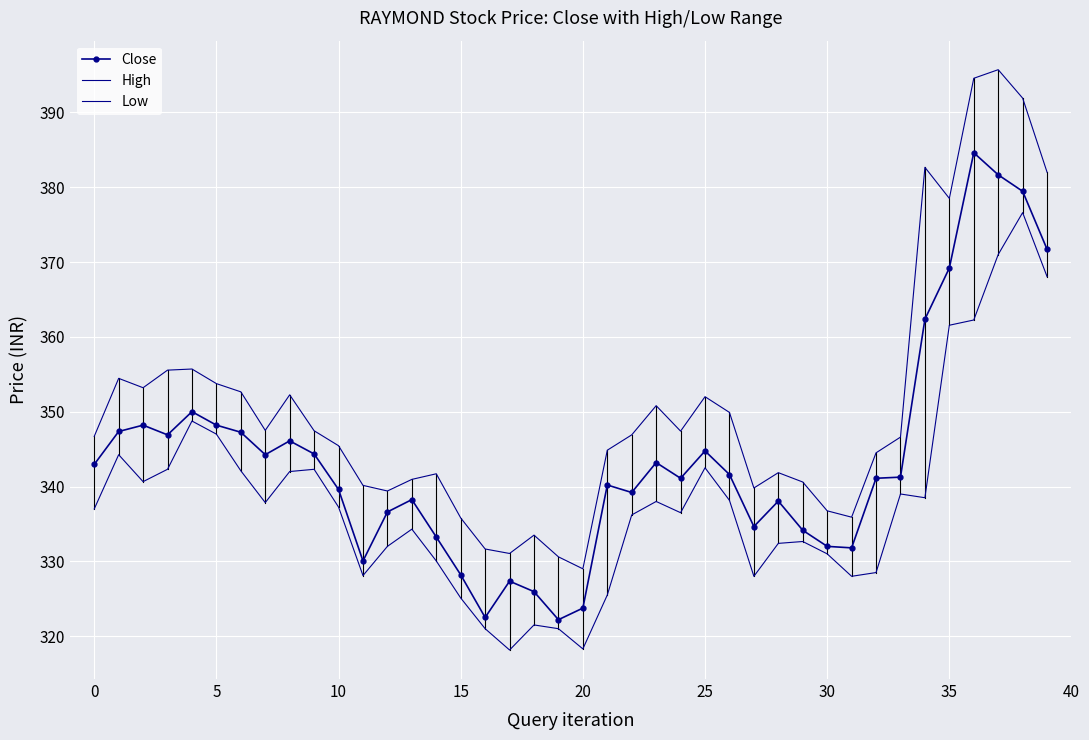

At which category does the chart reach its minimum across all series?

17